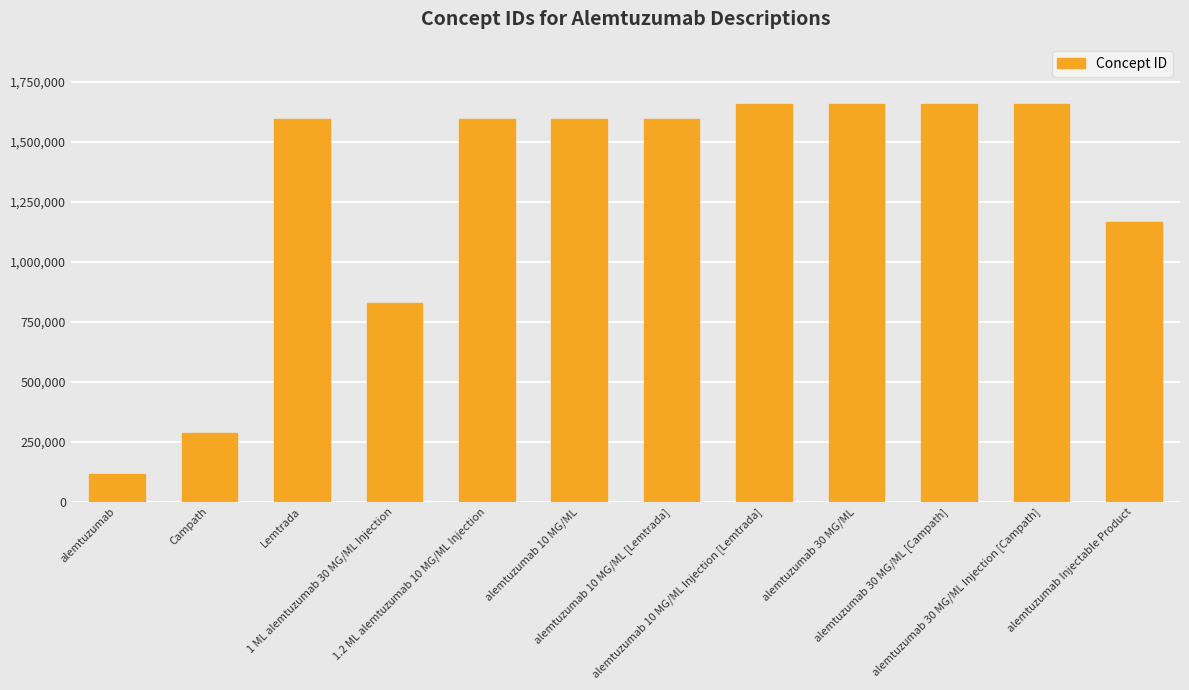

What is the smallest value displayed?

117055